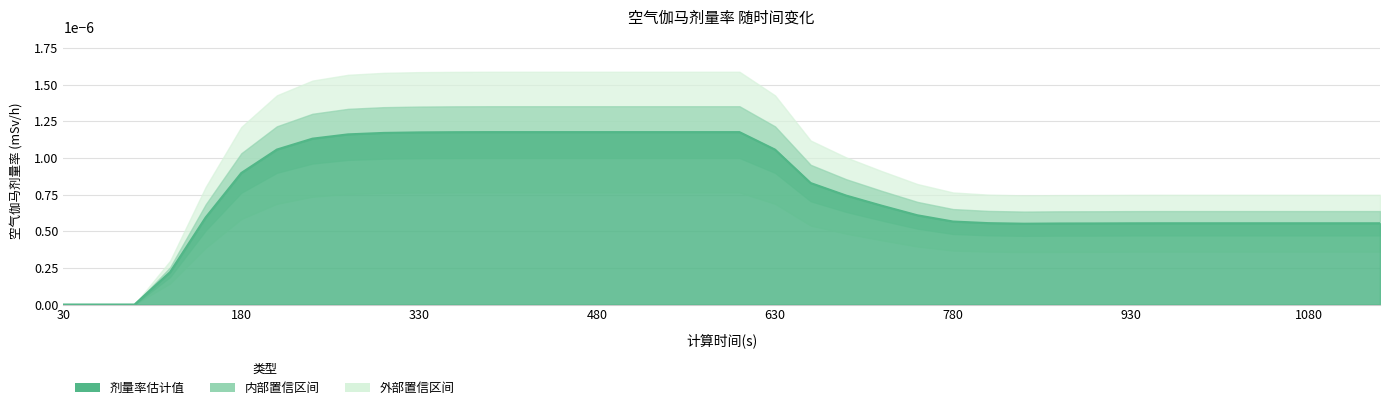

Which has a higher value, 780 or 450?

450